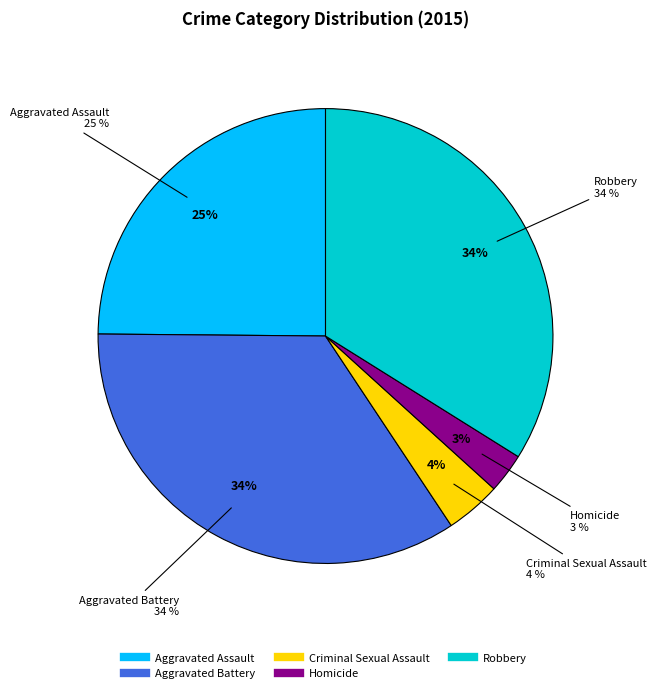

What portion of the pie excludes Criminal Sexual Assault?

96.0%